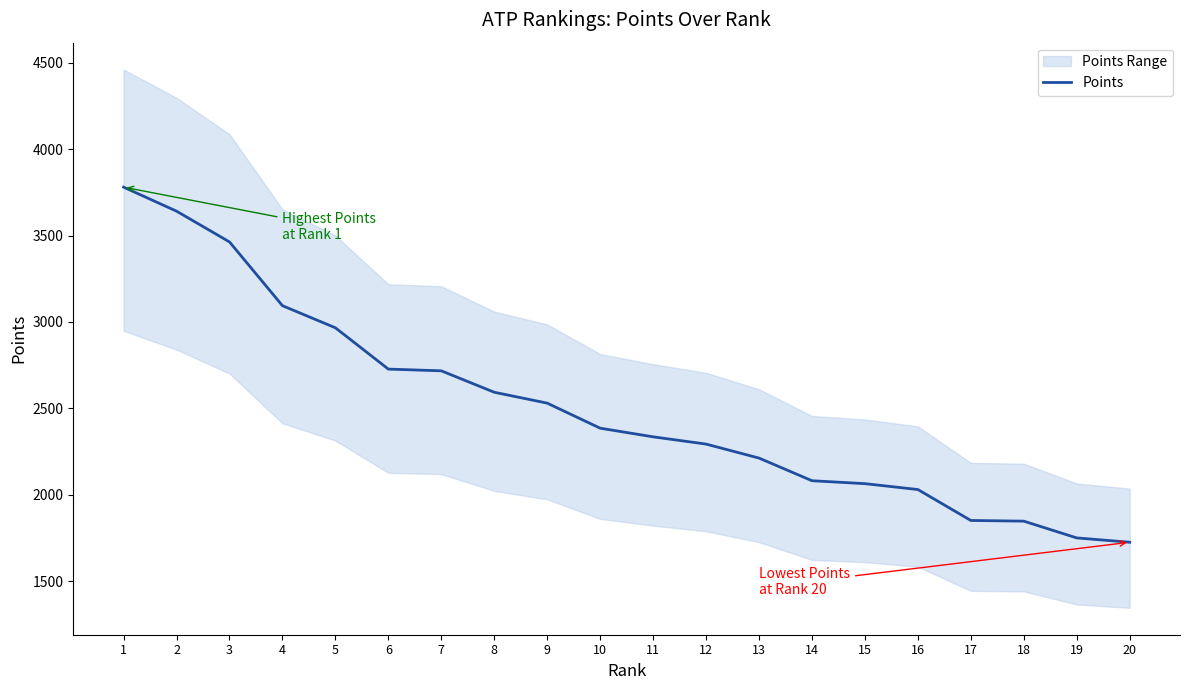

The value at 12 is 1209. True or false?

False